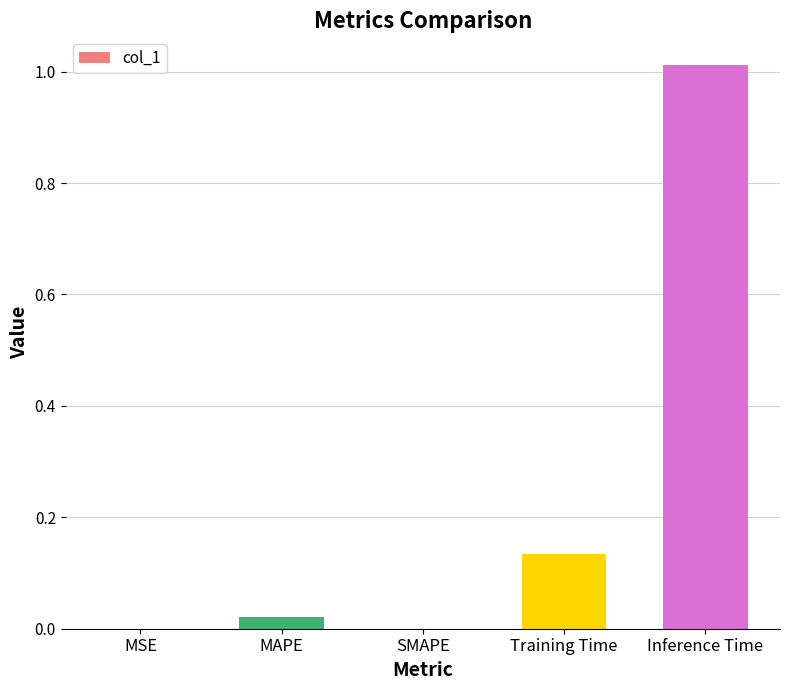

Count the number of data series in this chart.

1